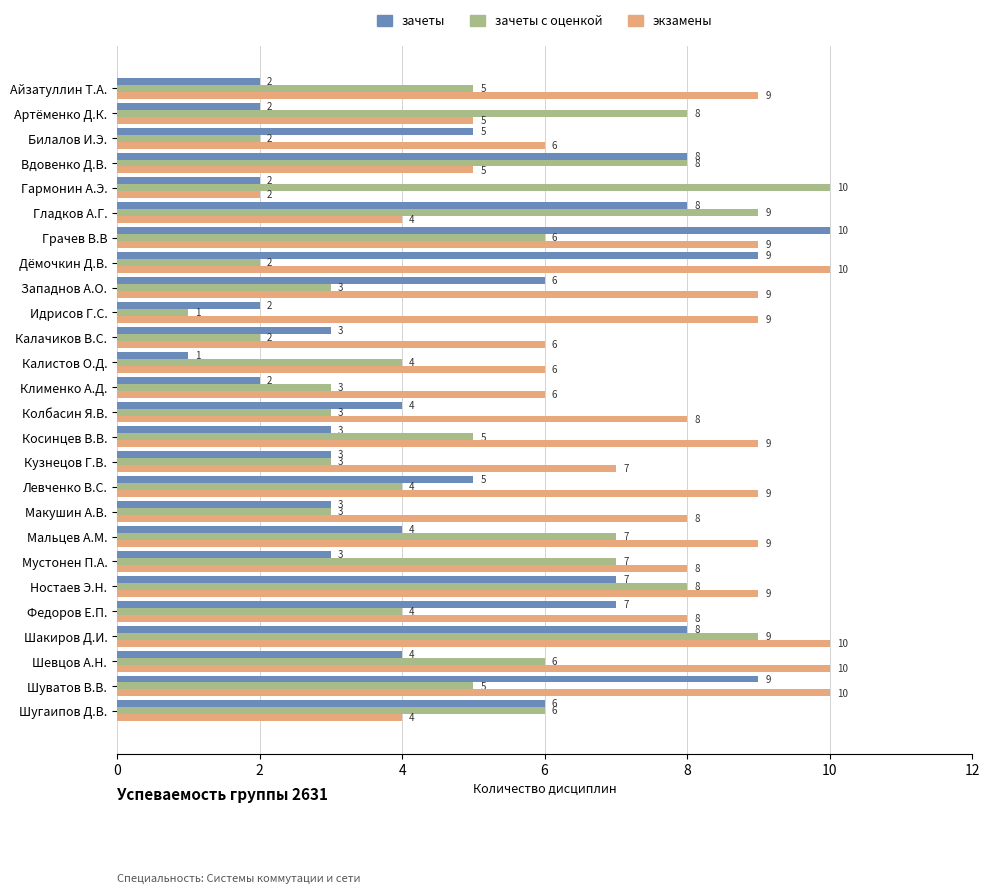

Count the number of data series in this chart.

3